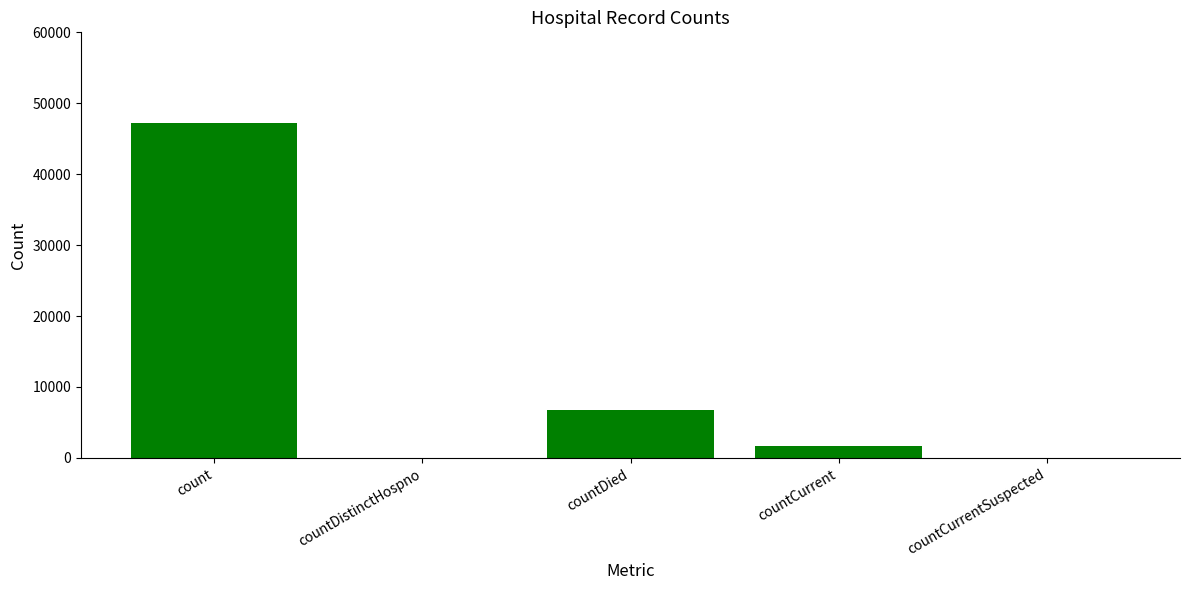

How many data points does each series have?

5